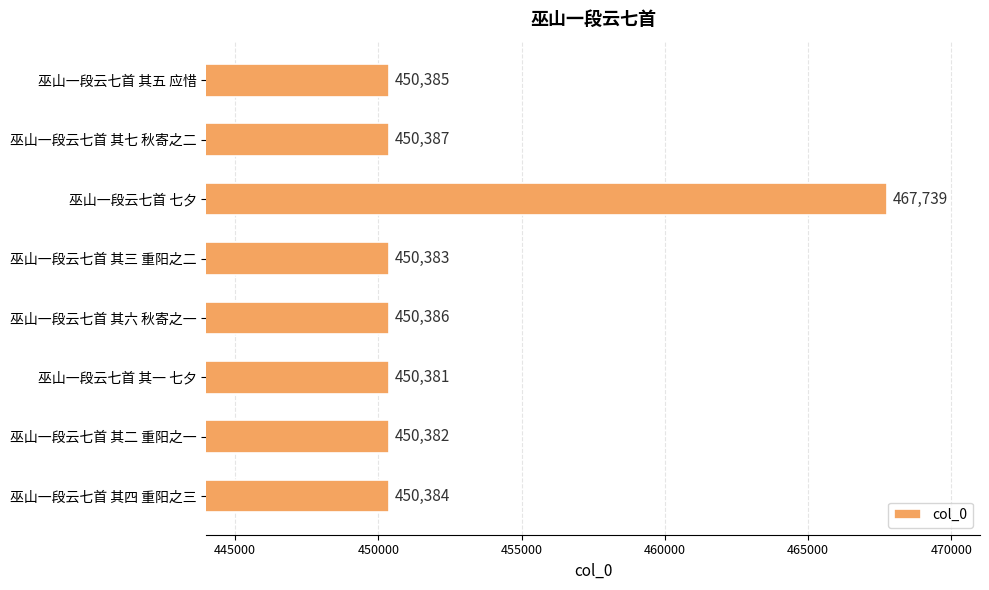

True or false: the data shows 284884 at 巫山一段云七首 其三 重阳之二.

False